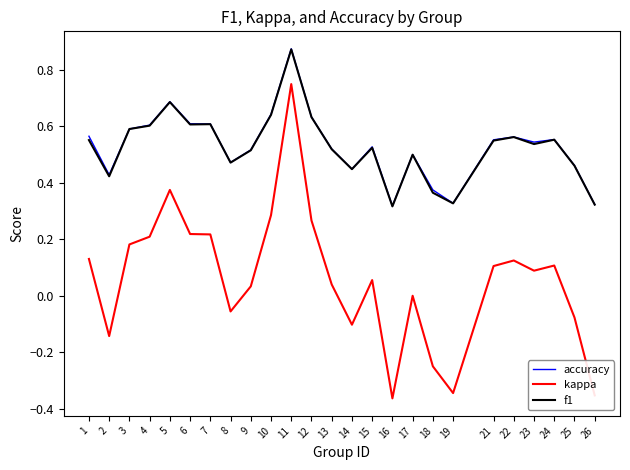

What is the total value across all series at 6?

1.4